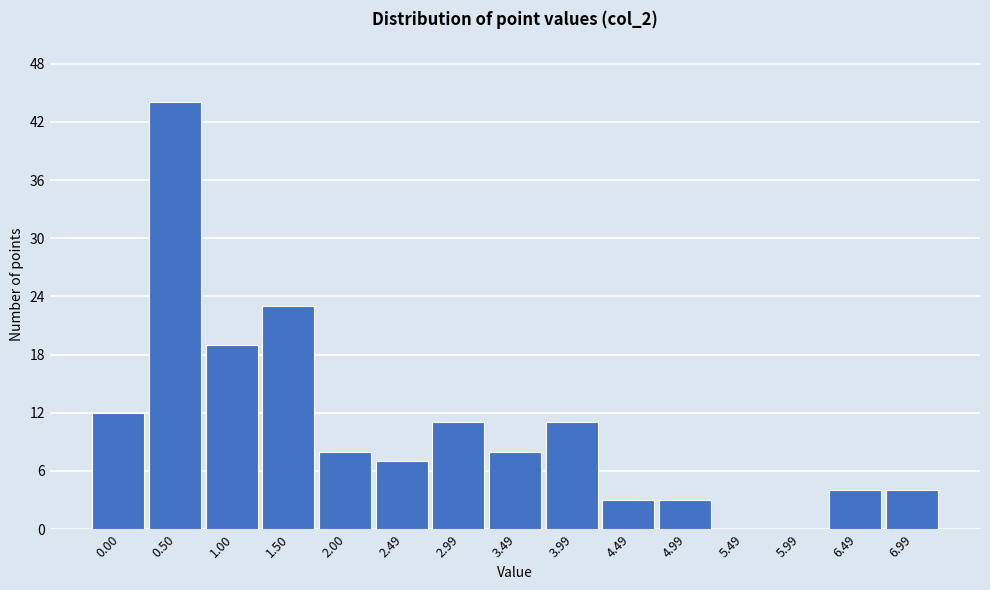

Reading right to left, what are all the values shown in this chart?

6.99=4	6.49=4	5.99=0	5.49=0	4.99=3	4.49=3	3.99=11	3.49=8	2.99=11	2.49=7	2.00=8	1.50=23	1.00=19	0.50=44	0.00=12